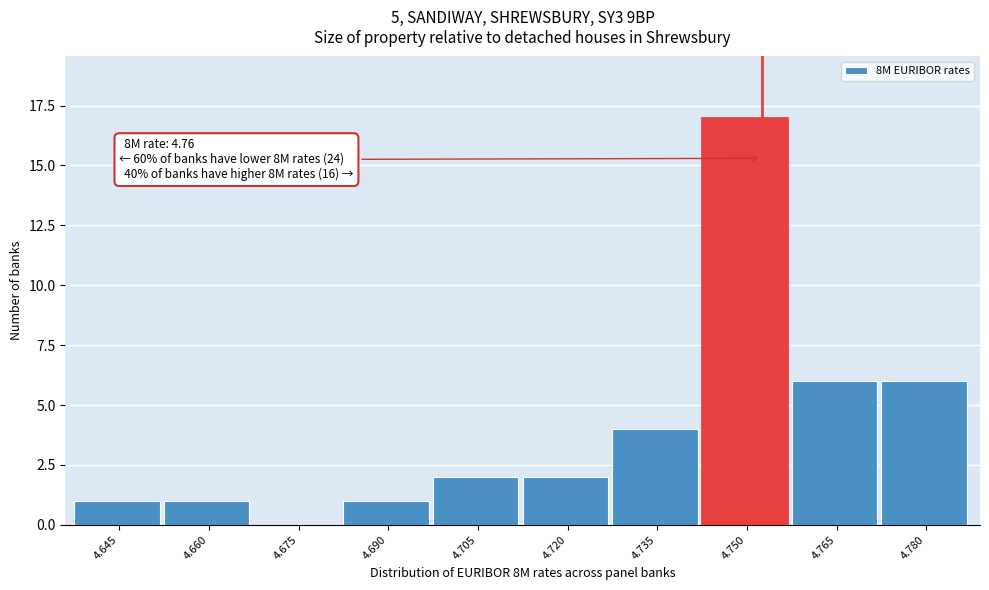

Reading left to right, list all the values displayed in this chart.

4.645=1	4.660=1	4.675=0	4.690=1	4.705=2	4.720=2	4.735=4	4.750=17	4.765=6	4.780=6